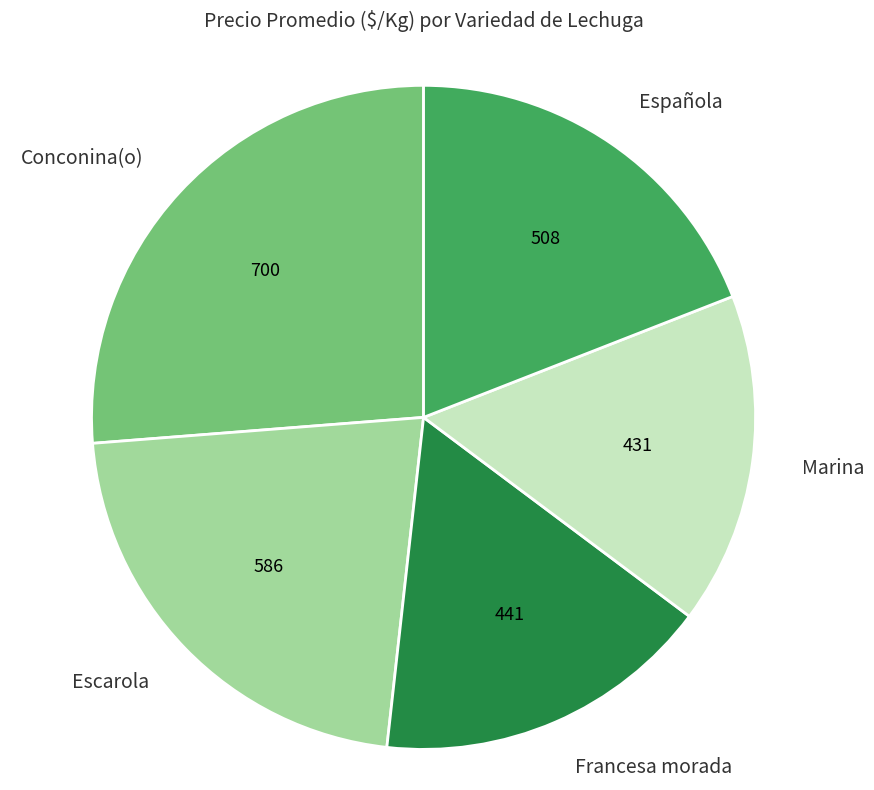

Is there a majority slice in this chart?

No